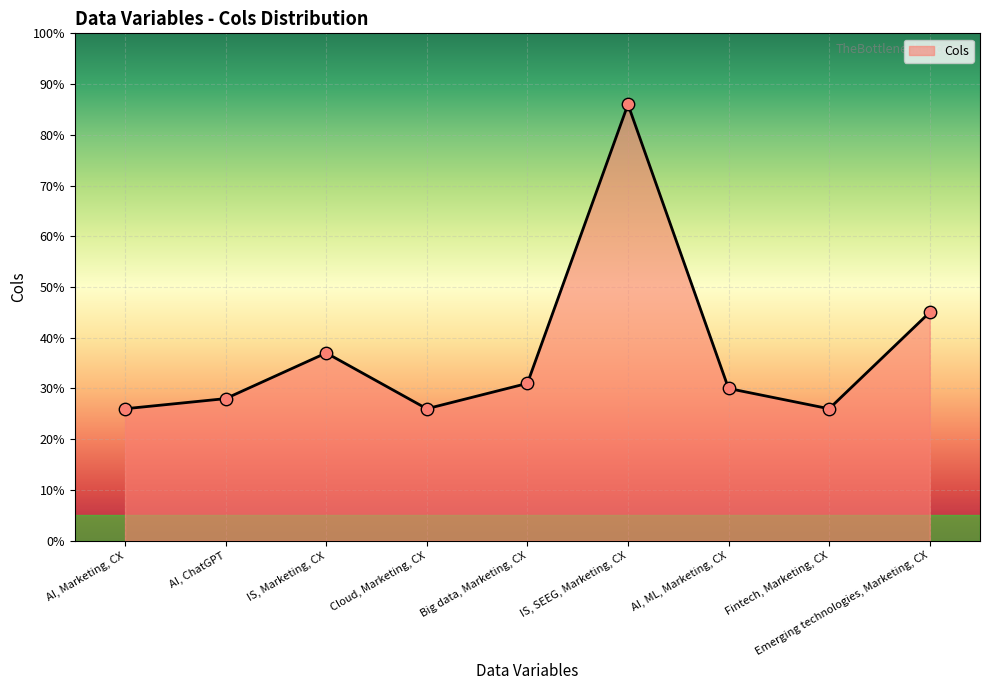

What is the change in value from AI, ChatGPT to IS, SEEG, Marketing, CX?

+58